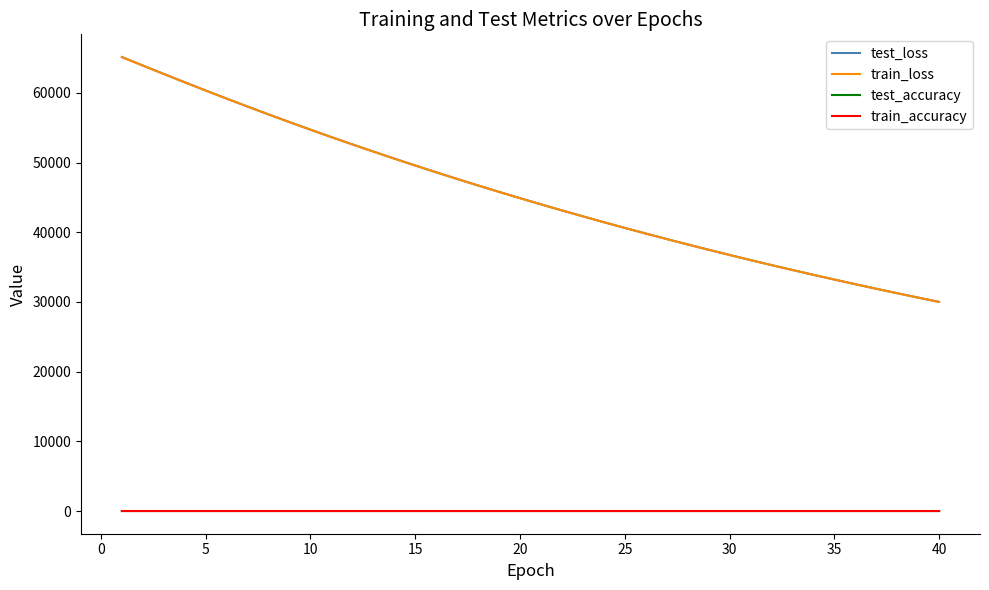

True or false: test_accuracy and test_loss intersect in this chart.

False